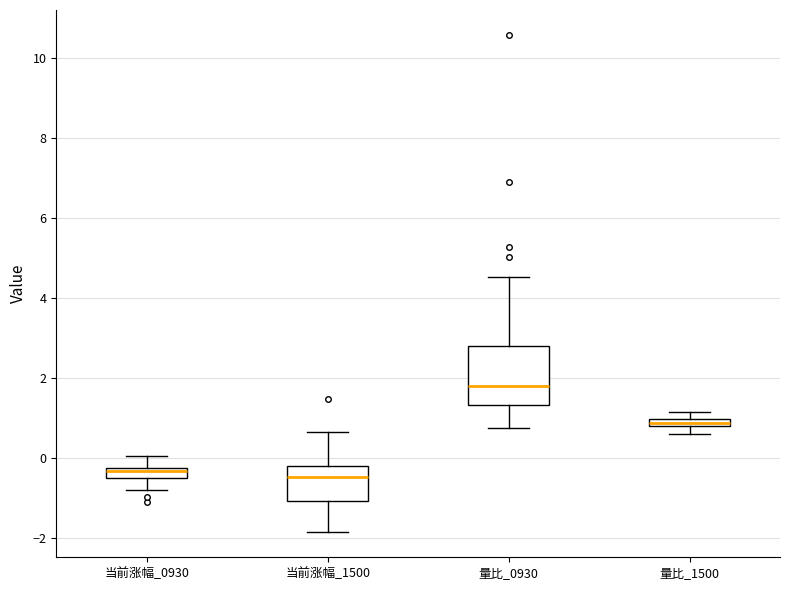

Which box is the tallest, from its lower edge to its upper edge?

量比_0930